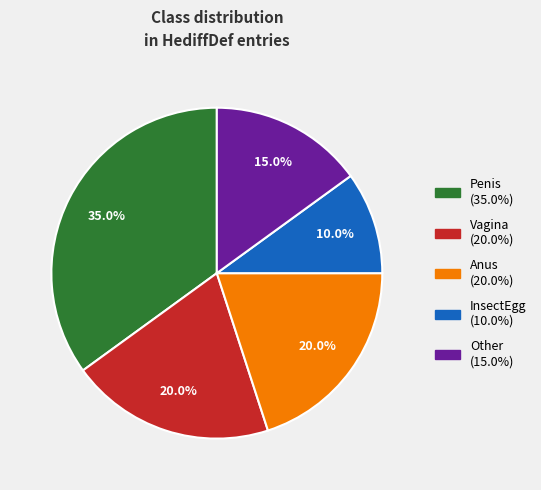

What is the ratio of the value at Vagina to the value at Other?

1.3